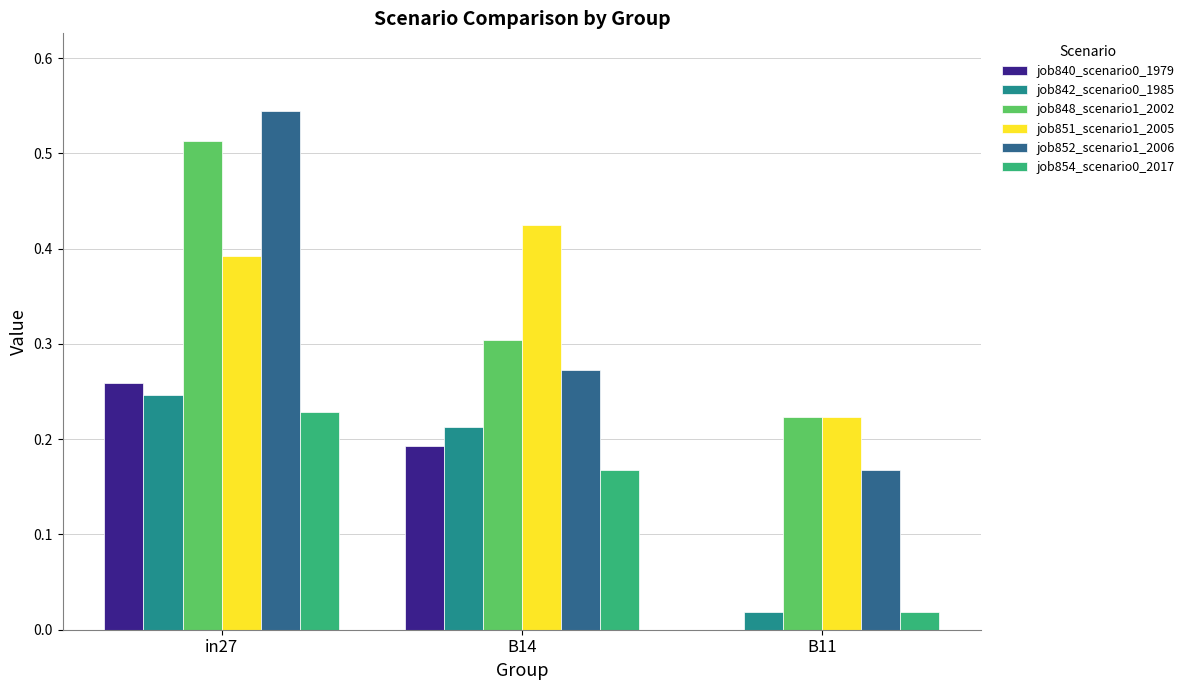

The job842_scenario0_1985 series shows 0.0 at B11. True or false?

True